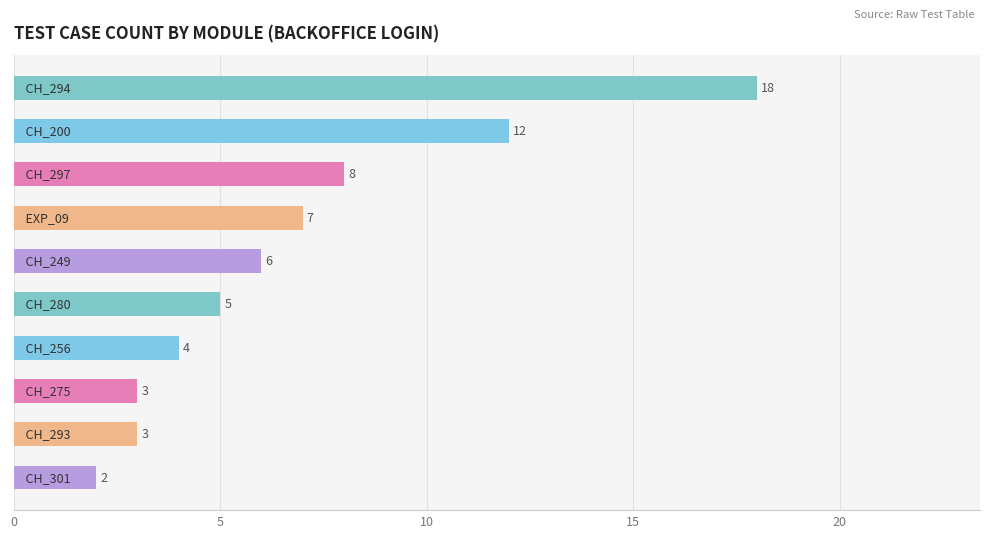

What is the value of the 7th bar from the top?

4